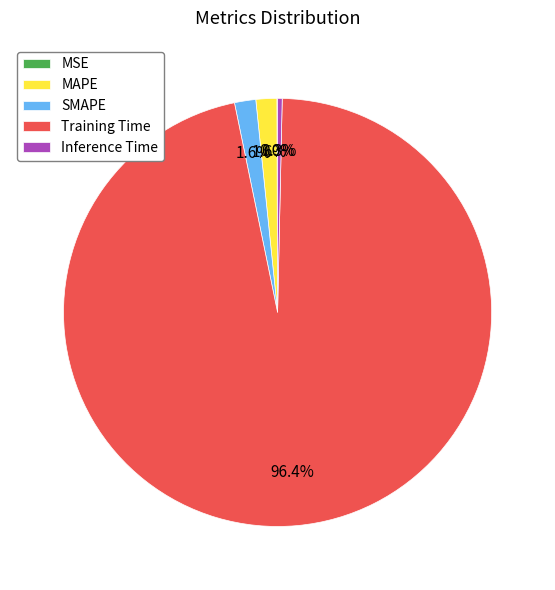

Does Training Time represent more than half of the total?

Yes